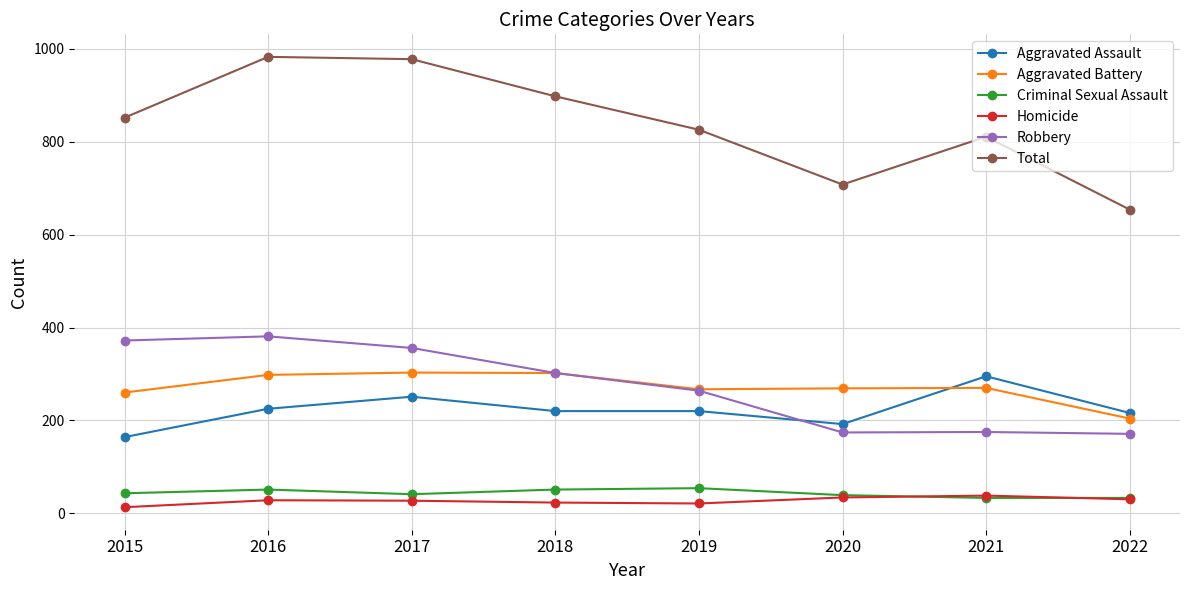

What is the total value across all series at 2016?

1966